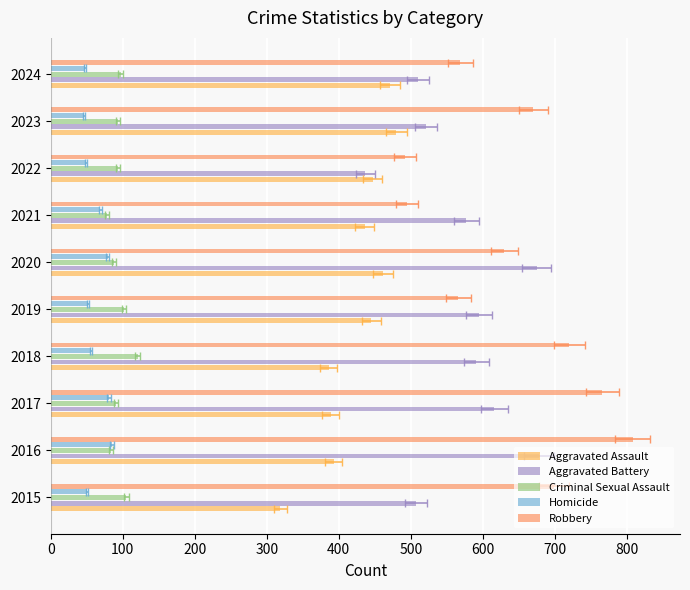

What is the average value of the Aggravated Battery series?

571